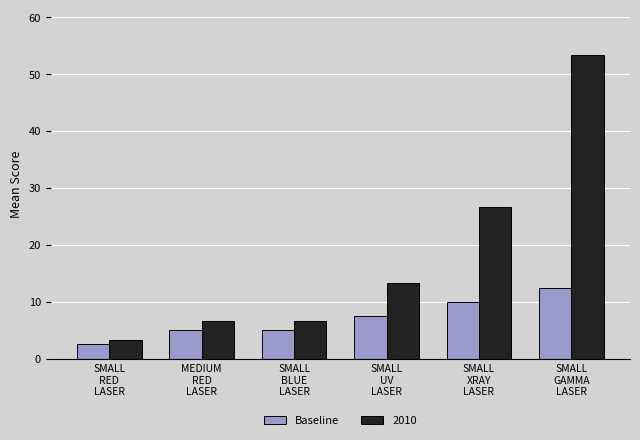

Rank the series by their maximum value, from highest to lowest.

2010, Baseline